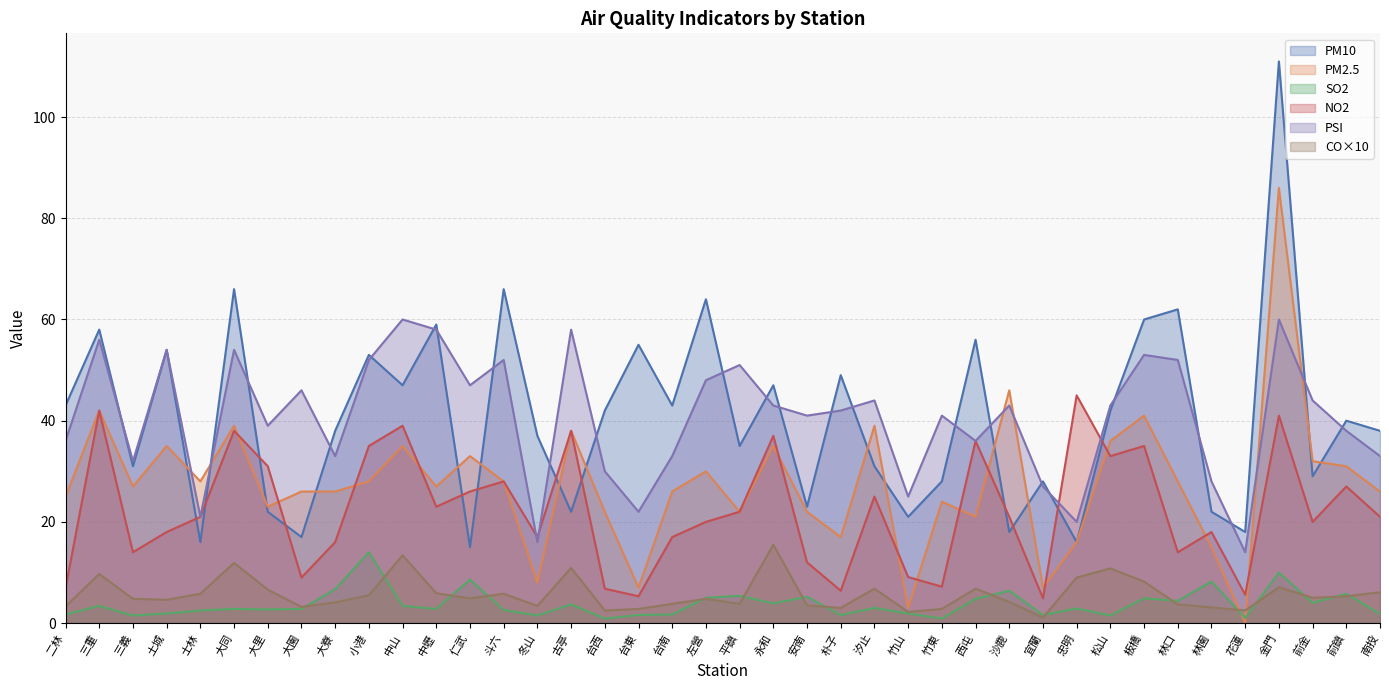

What is the total value across all series at 中山?

197.8